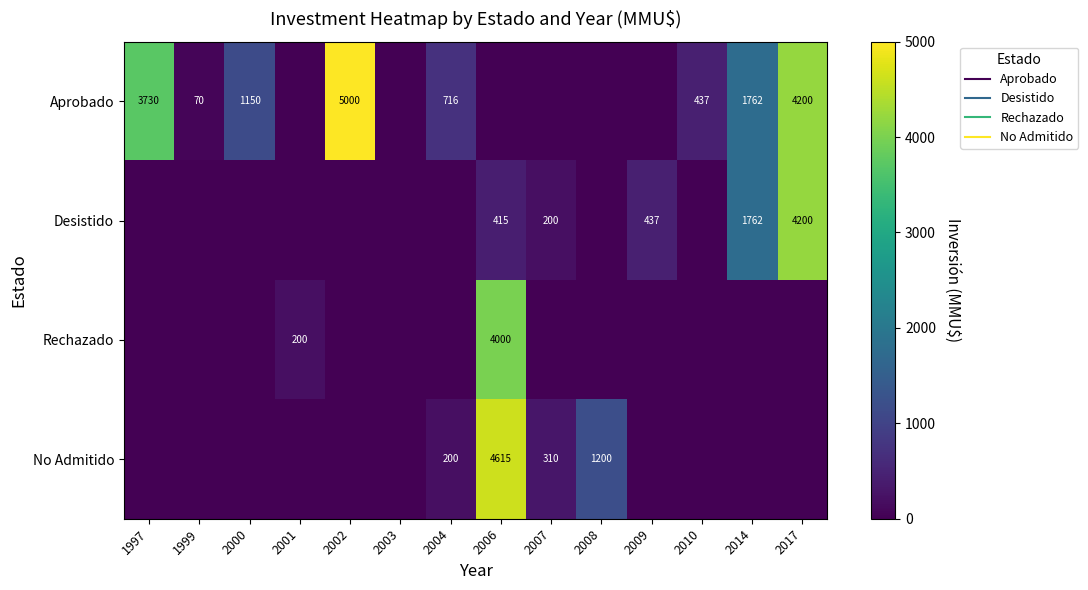

The Aprobado series shows 716 at 2004. True or false?

True